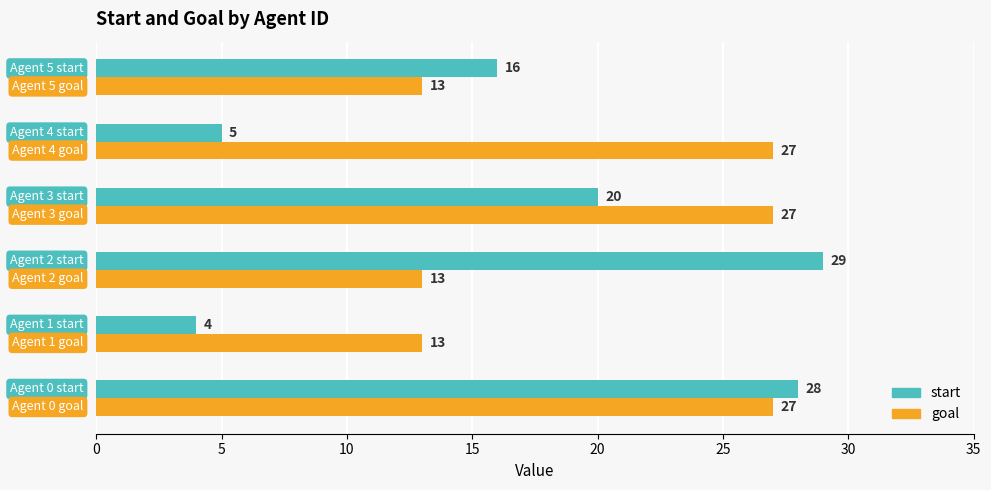

True or false: start has a value of 29 at Agent 2.

True